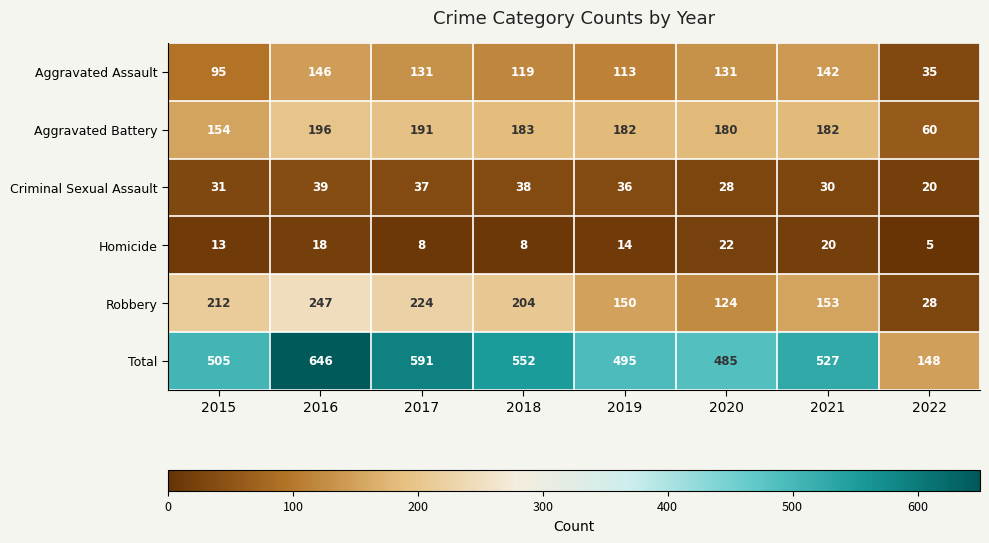

The value of Criminal Sexual Assault at 2015 is 31. True or false?

True